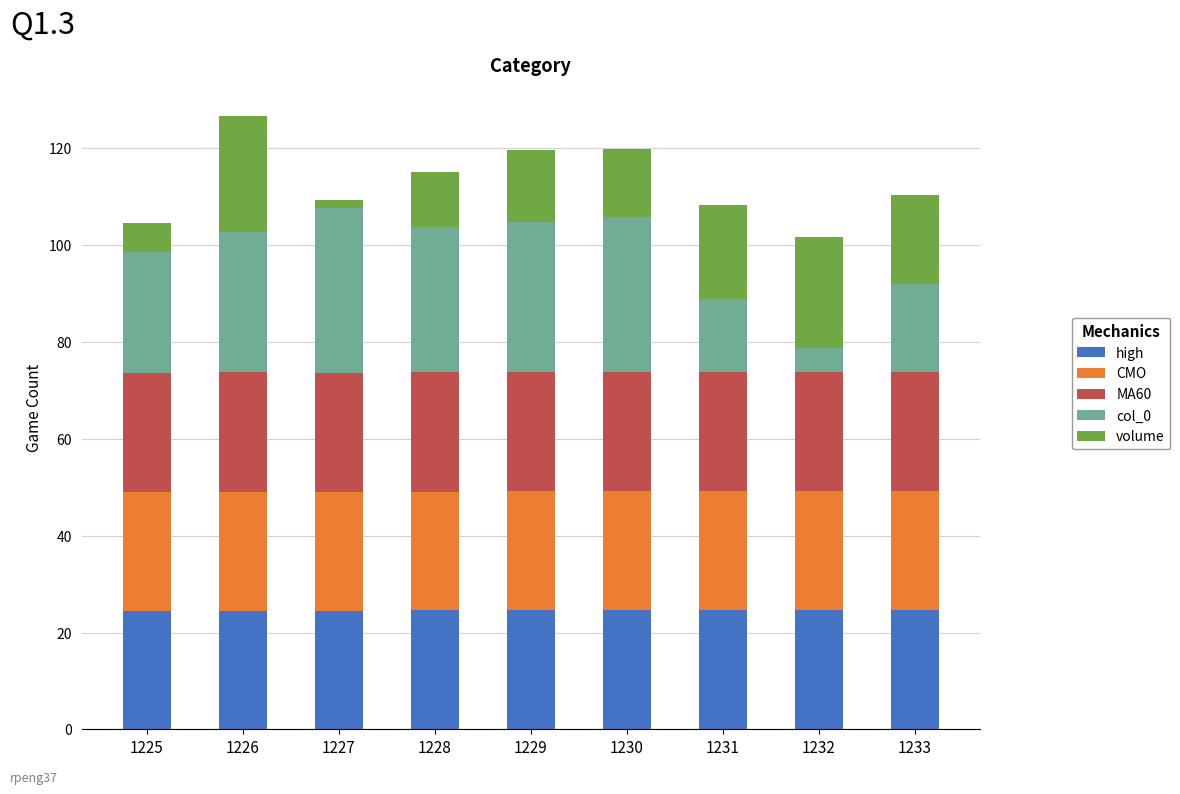

What is the approximate value of high at 1226?

24.5